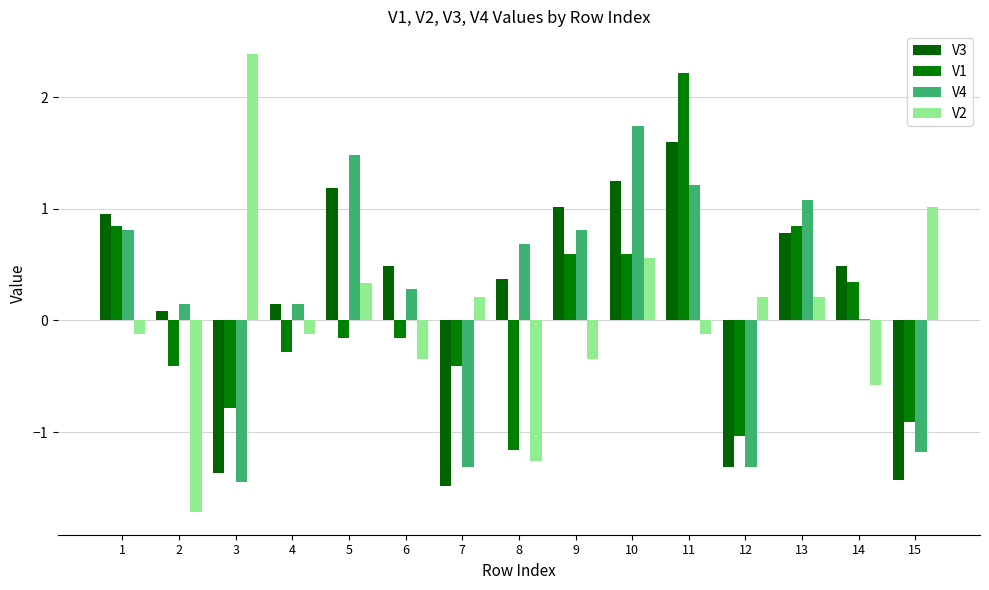

True or false: V3 has a value of 0.1 at 8.

False